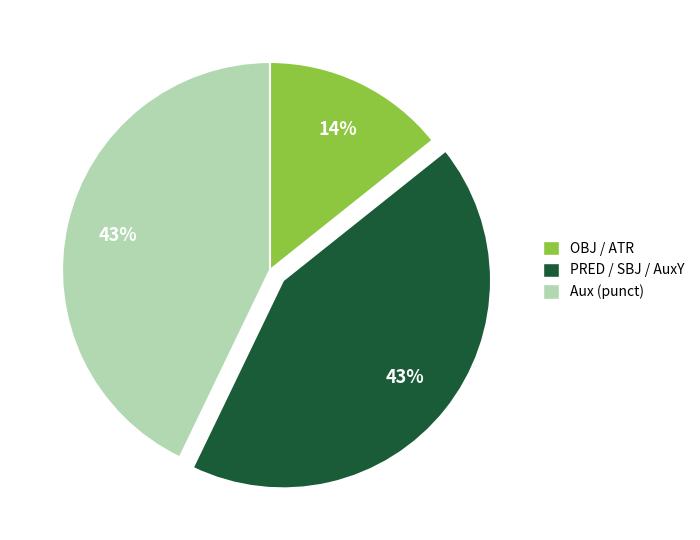

To the nearest percent, what is the average slice percentage?

33%